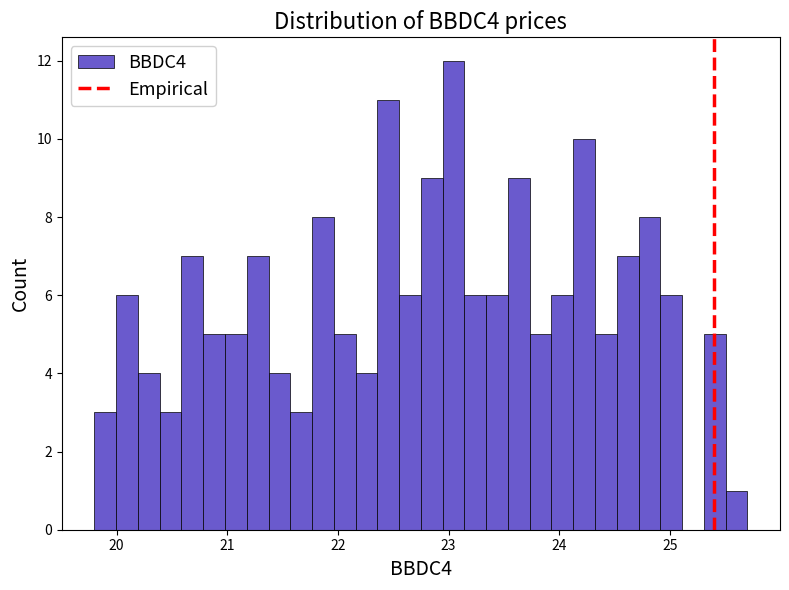

Read against the x-axis, roughly where is the centre of the tallest bar?

23.0